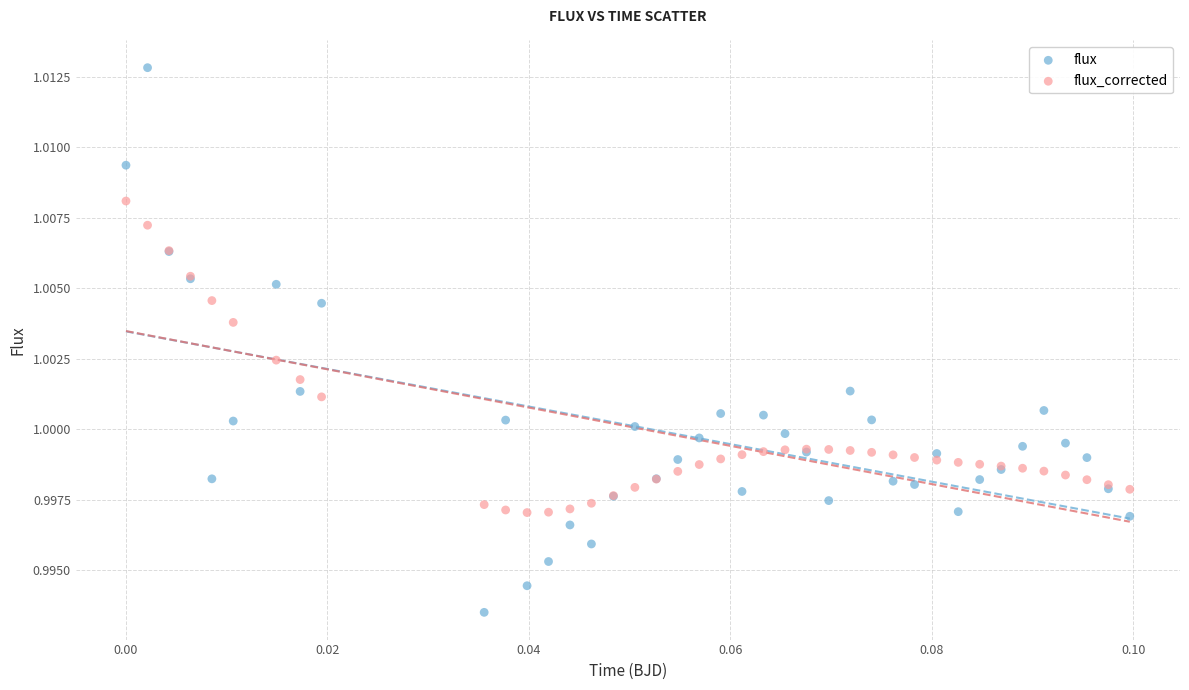

Which series contains the lowest Y value?

flux